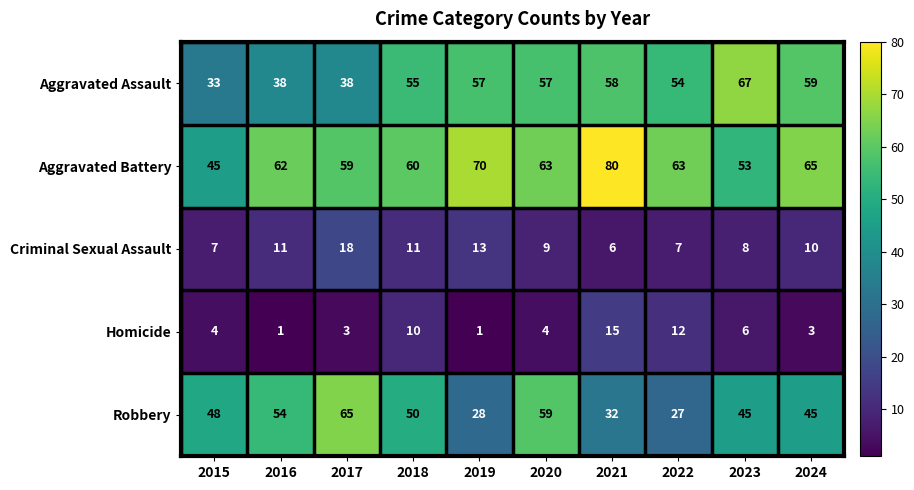

Where does the Aggravated Battery series first go above 63?

2019